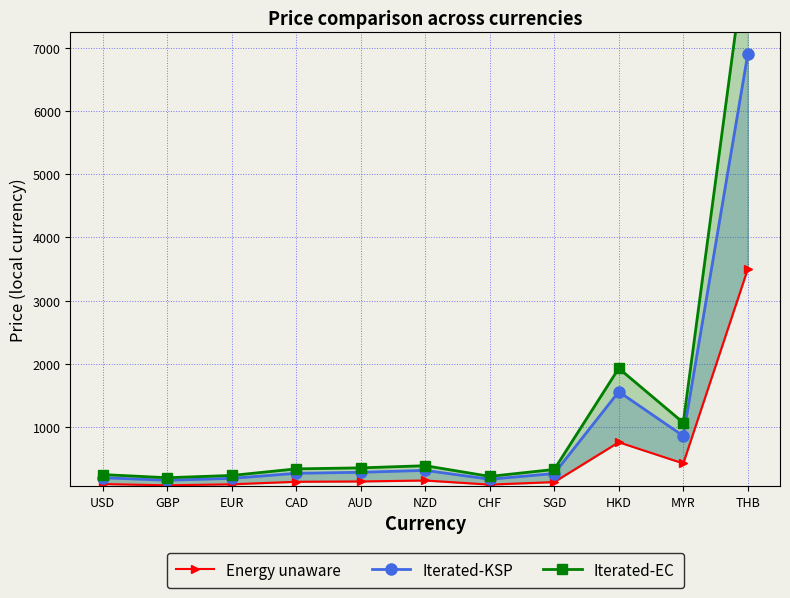

Is this an area chart (filled region under the line)?

No